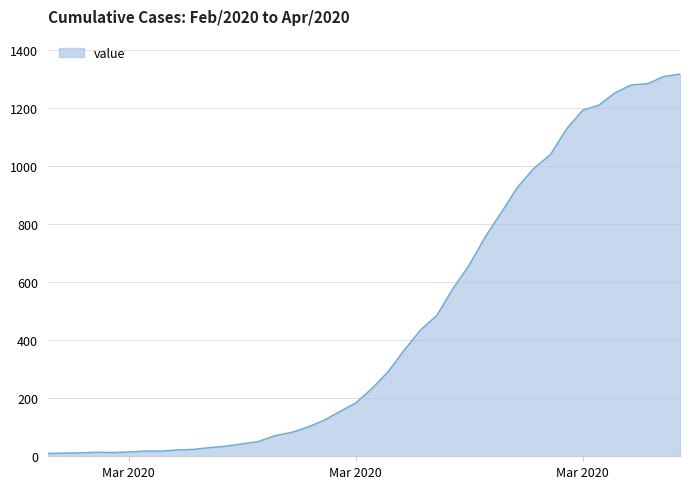

What is the greatest value displayed?

1318